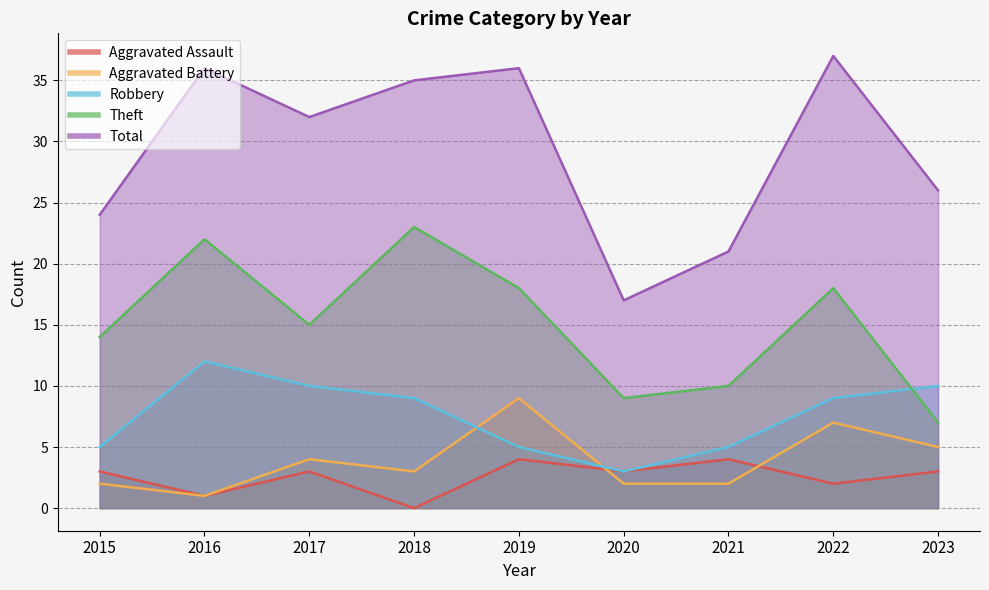

How many values in the Robbery series are below 9?

4